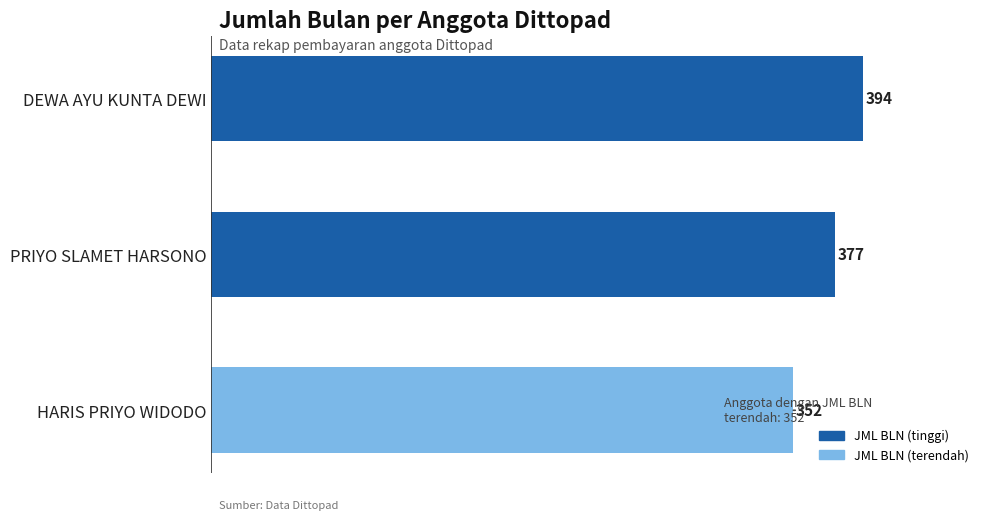

What is the sum of all values?

1123